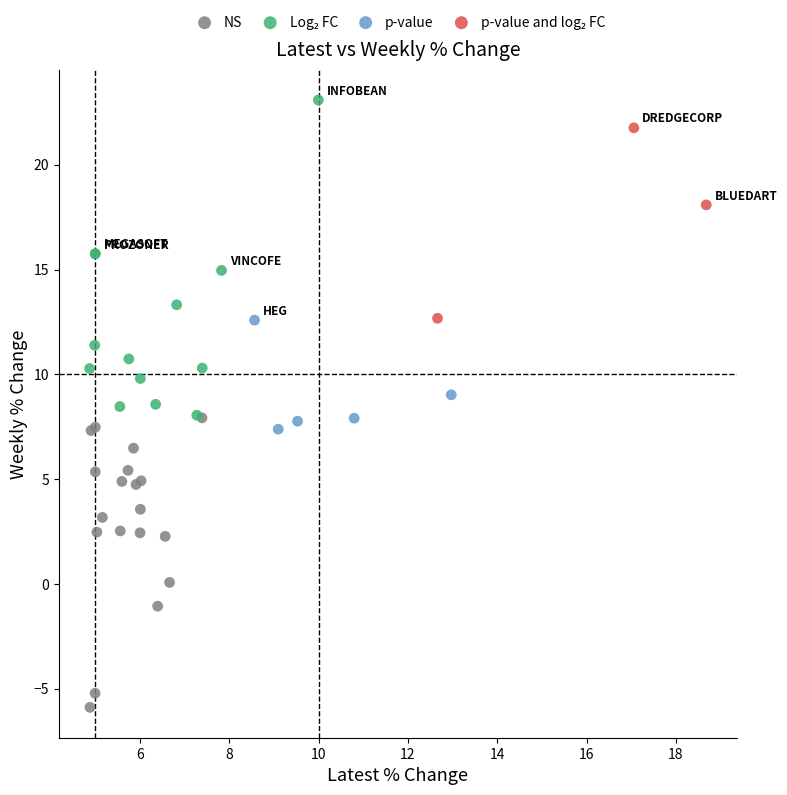

Which series contains the lowest Y value?

NS